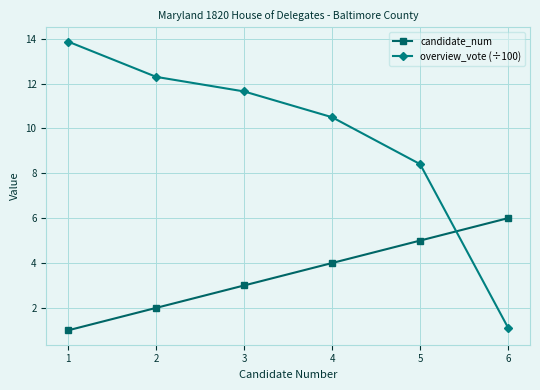

Does the chart display data point markers on the line(s)?

Yes